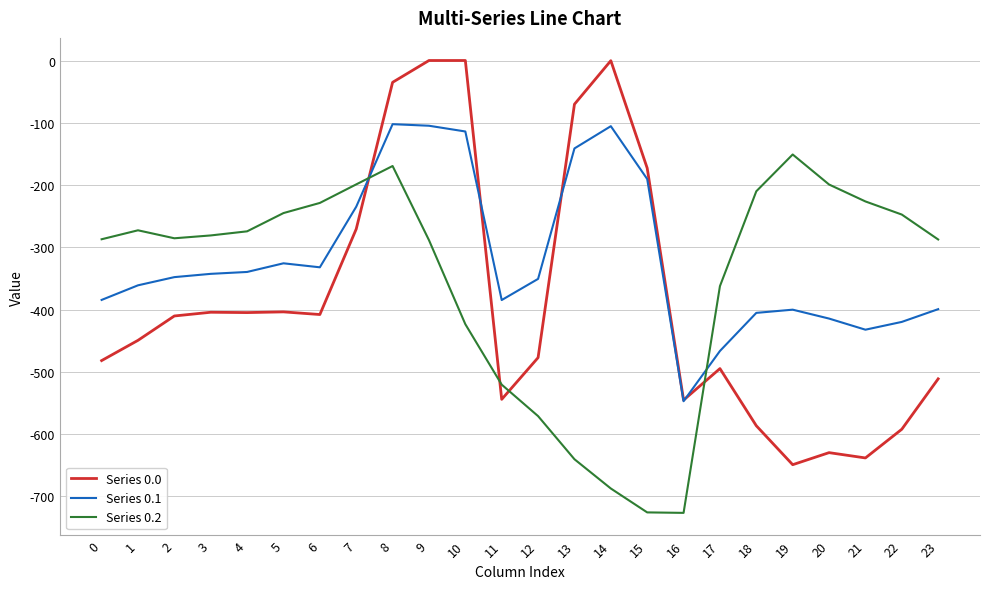

What is the minimum value shown in the chart?

-726.6